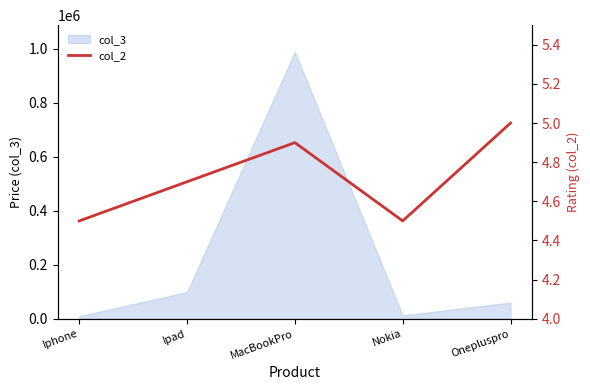

The value of col_3 at Onepluspro is 59999.0. True or false?

True